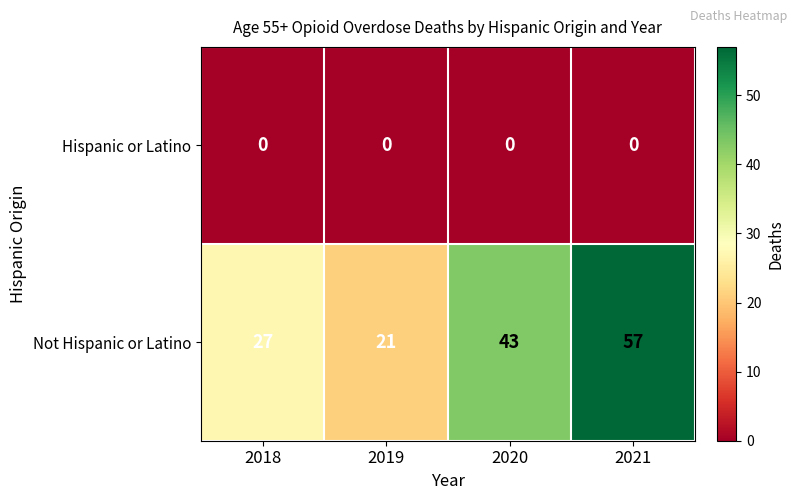

The Hispanic or Latino series shows 0 at 2021. True or false?

True